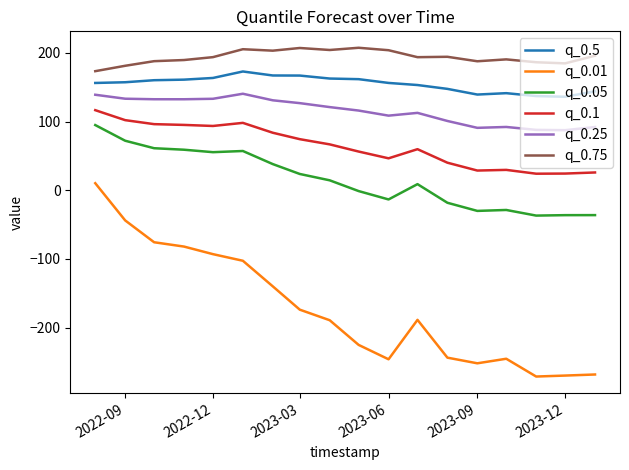

What is the difference between the second highest and minimum values in the q_0.75 series?

33.8